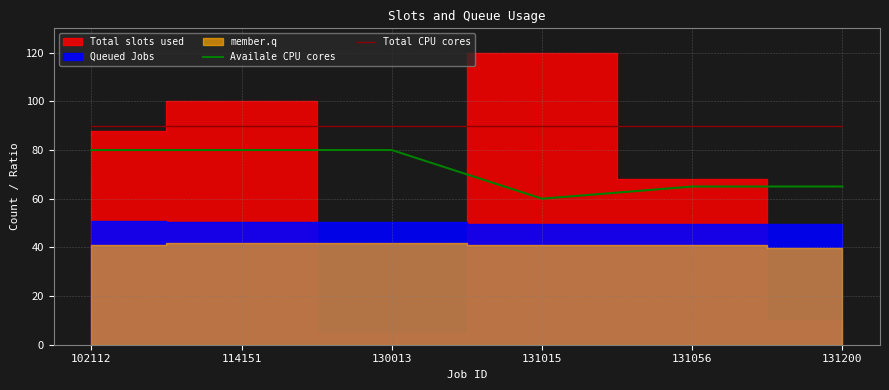

True or false: Availale CPU cores and Total CPU cores cross at least once.

False